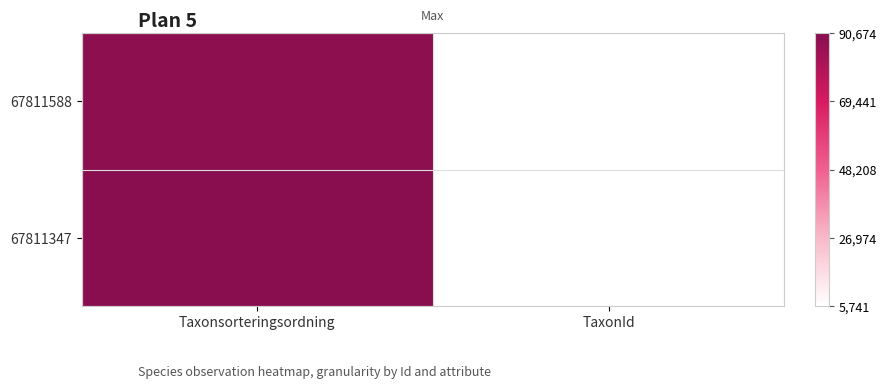

Rank the series at TaxonId from highest to lowest value.

67811347, 67811588